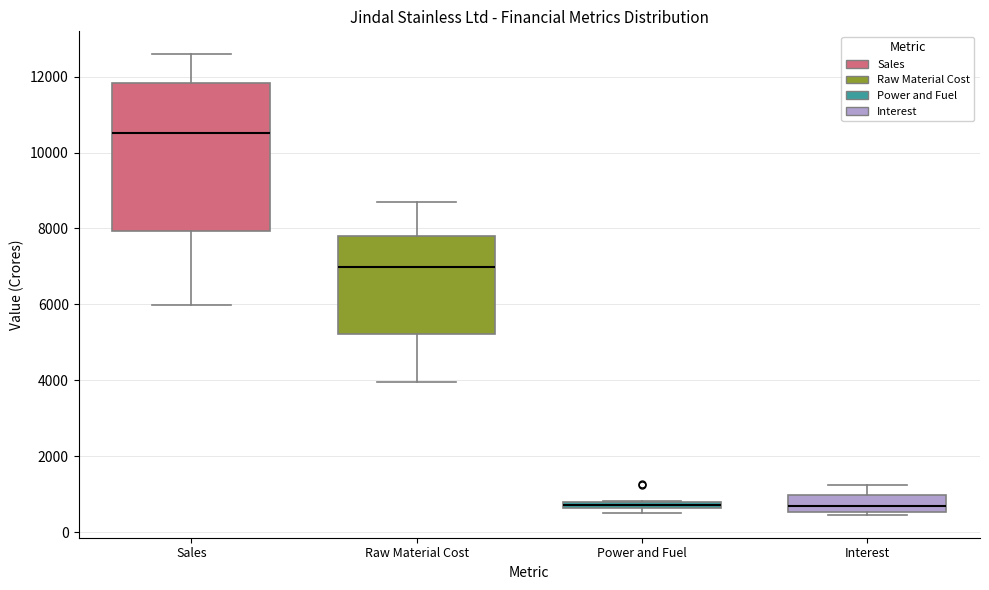

Where is the lower edge of the box for Interest on the y-axis? The values are not printed on the chart, so give them approximately, as read against the axis.

600